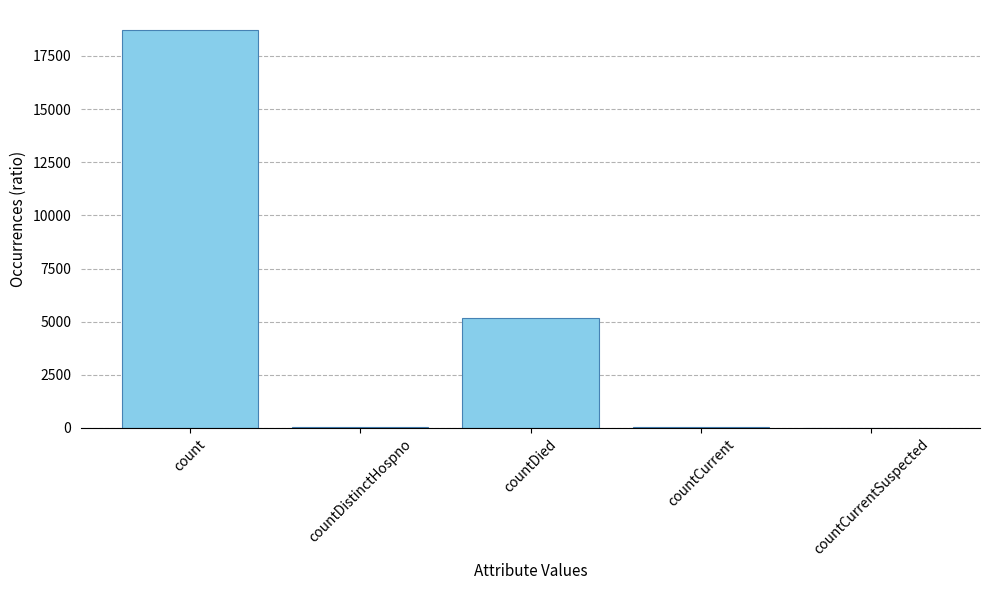

Where is the data nearest to the value 9363?

countDied